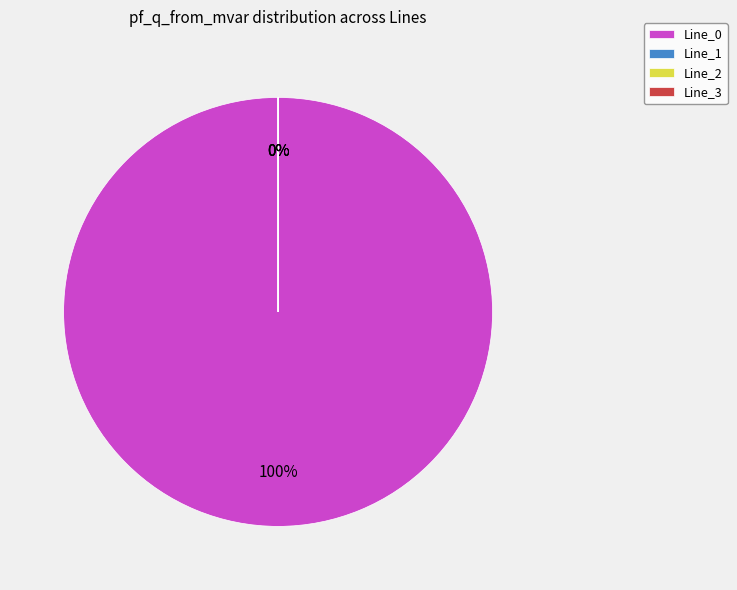

Which category has the biggest portion of the pie?

Line_0